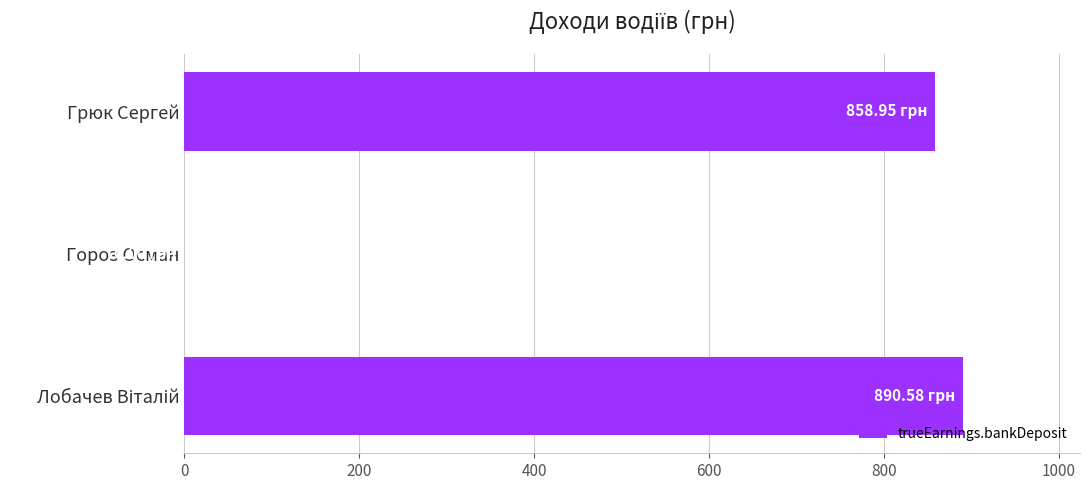

Where is the data nearest to the value 445?

Грюк Сергей